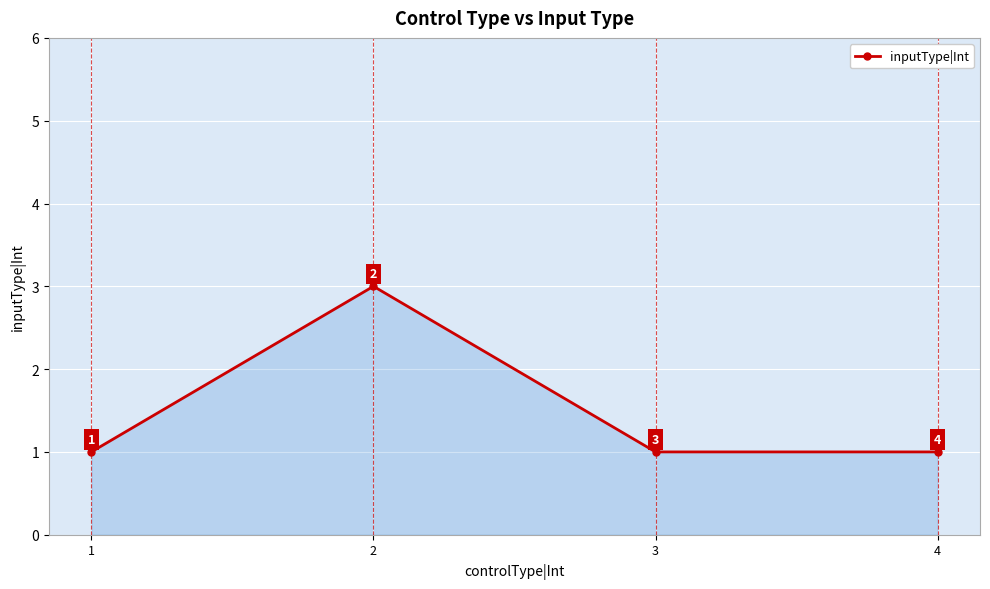

What is the minimum value shown in the chart?

1